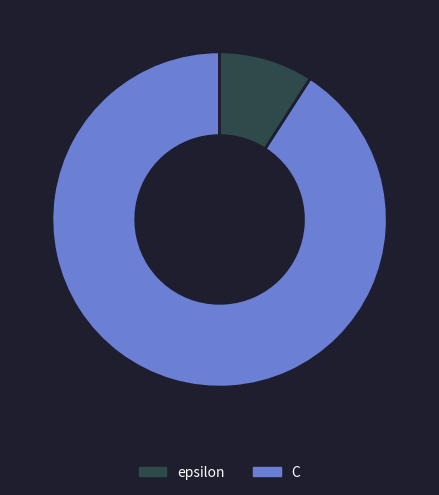

Count the number of slices in the pie.

2